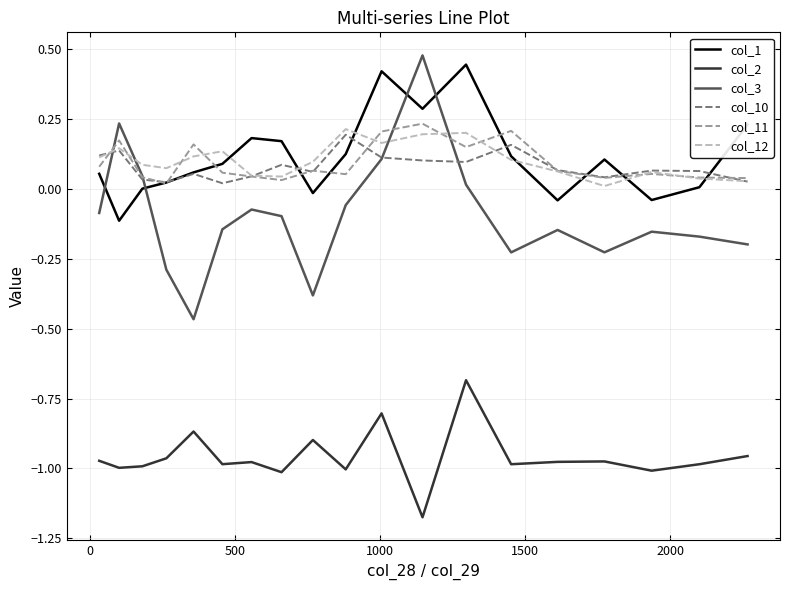

True or false: col_3 and col_11 intersect in this chart.

True